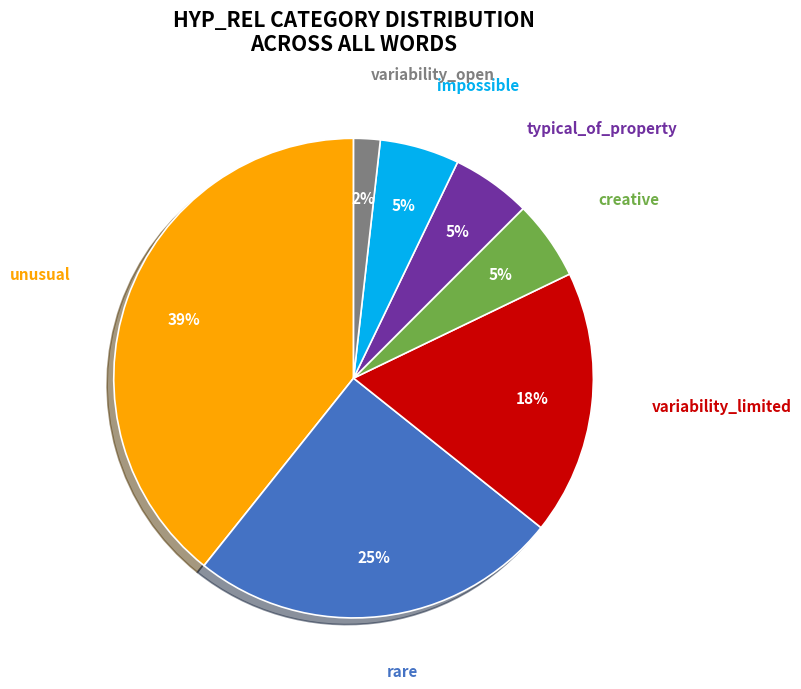

Do rare and variability_limited together represent more than half of the pie?

No